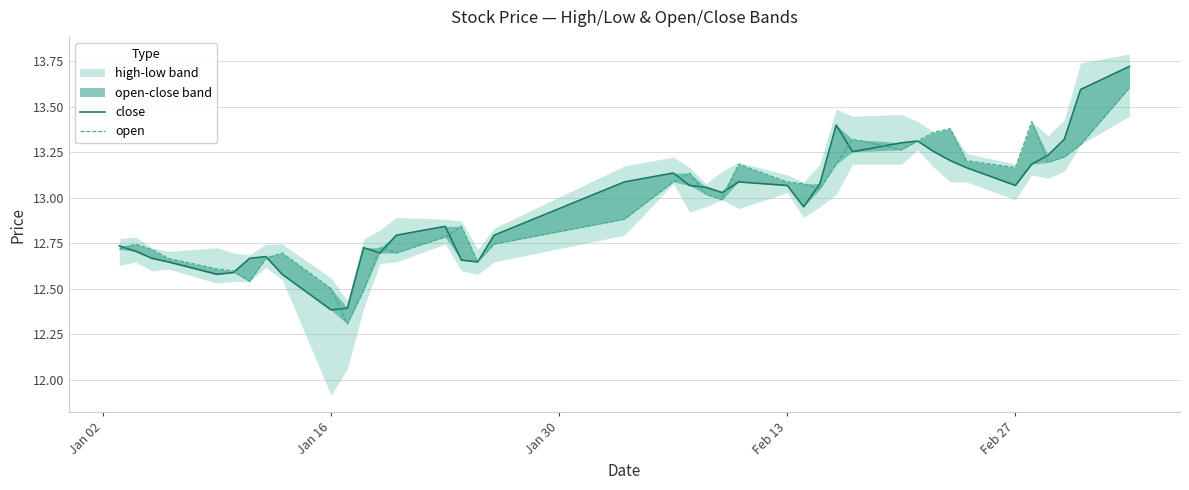

Is the value of open at 32 greater than the value of close at 39?

No